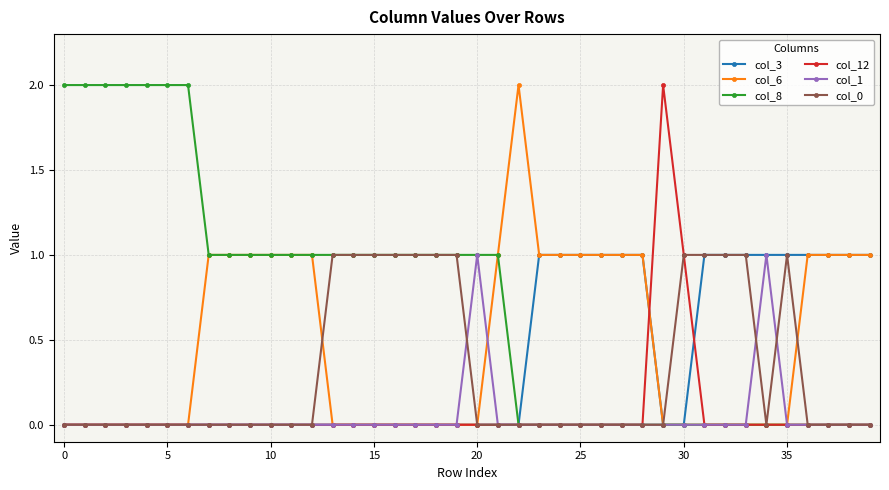

What is the maximum value shown in the chart?

2